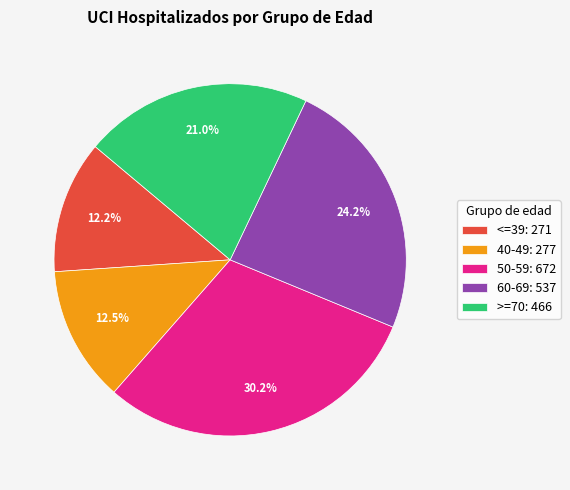

Between >=70: 466 and 40-49: 277, which is larger?

>=70: 466